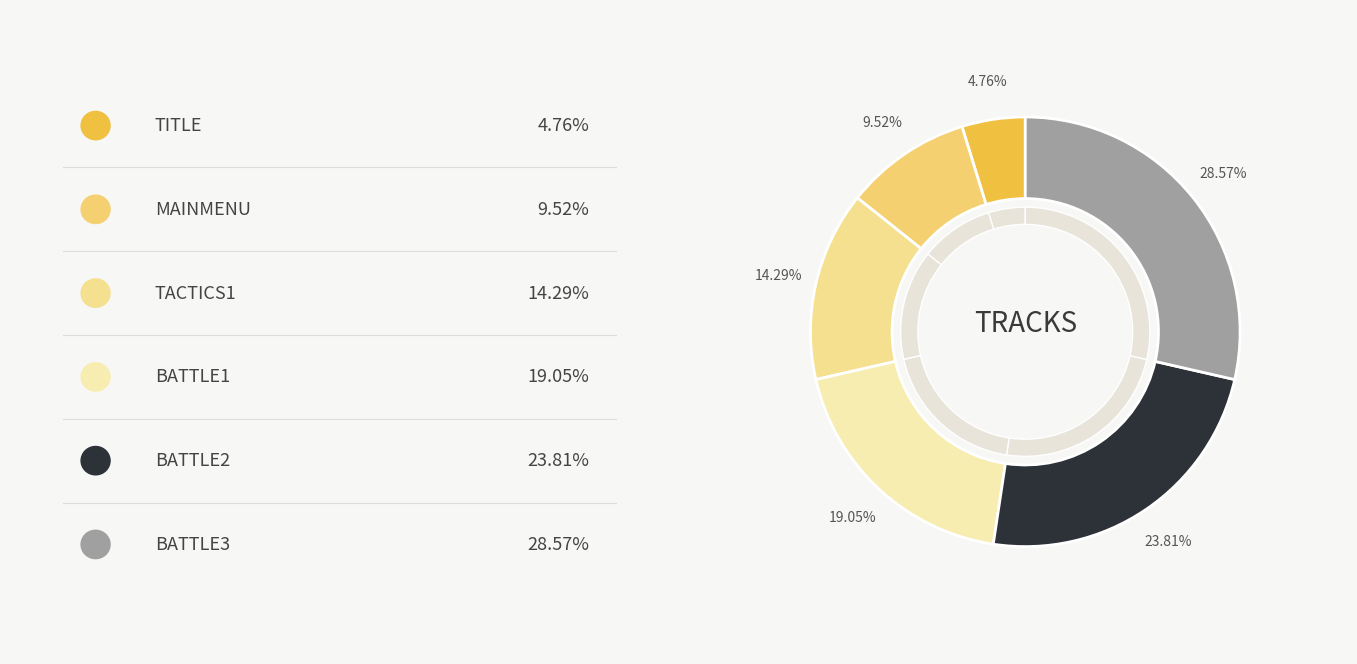

Is there any slice that represents more than half of the pie?

No